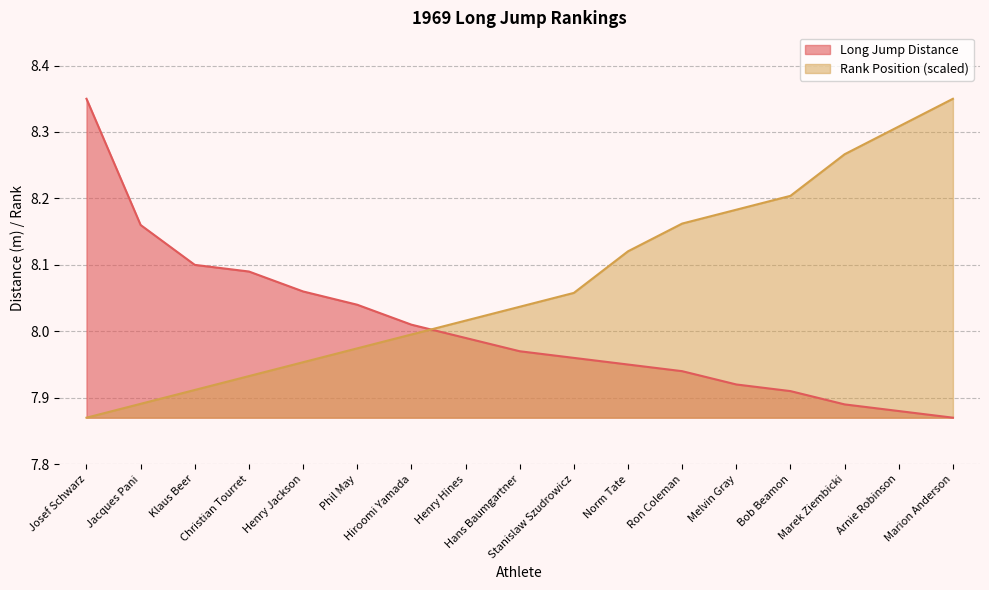

How many series are shown in this chart?

2